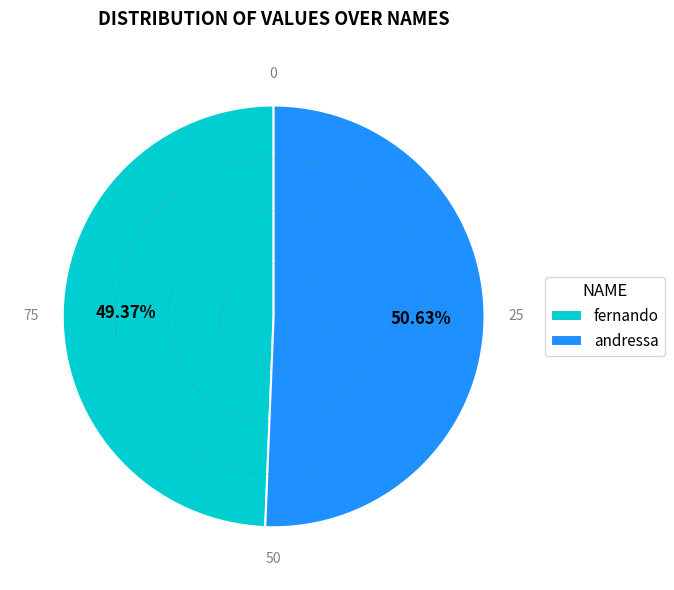

To the nearest percent, what is the difference between the andressa and fernando slice percentages?

1%